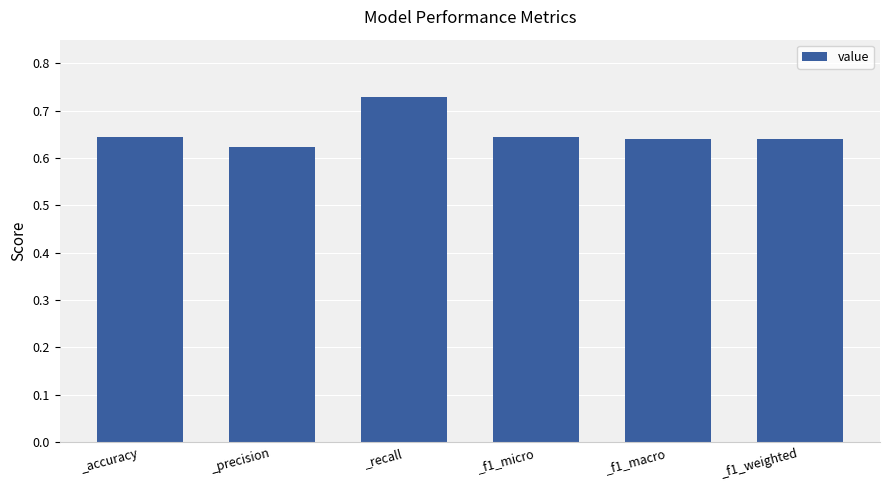

Does the chart contain stacked bars?

No